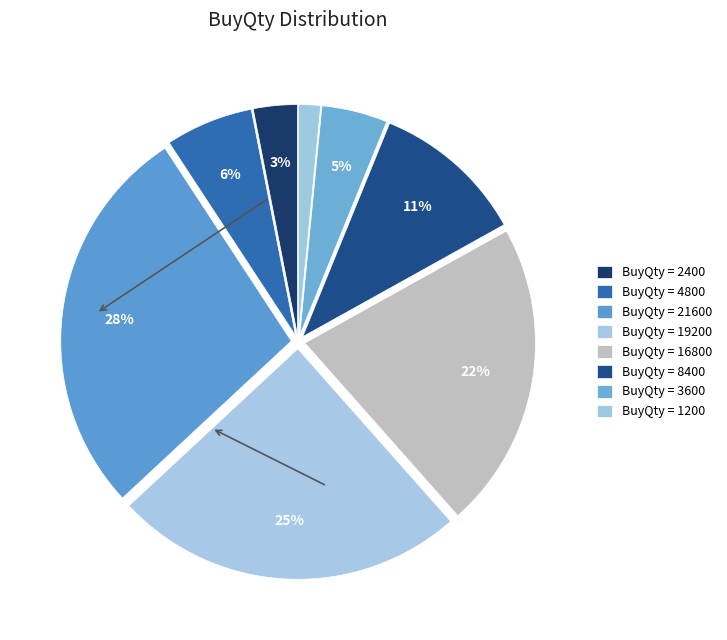

Count the number of slices in the pie.

8